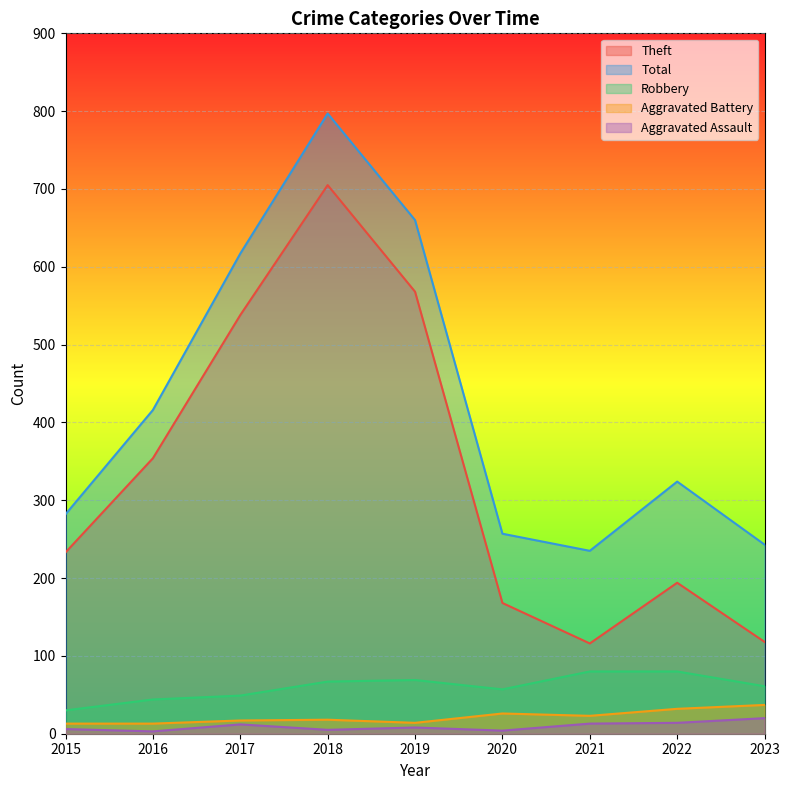

True or false: Total and Robbery cross at least once.

False